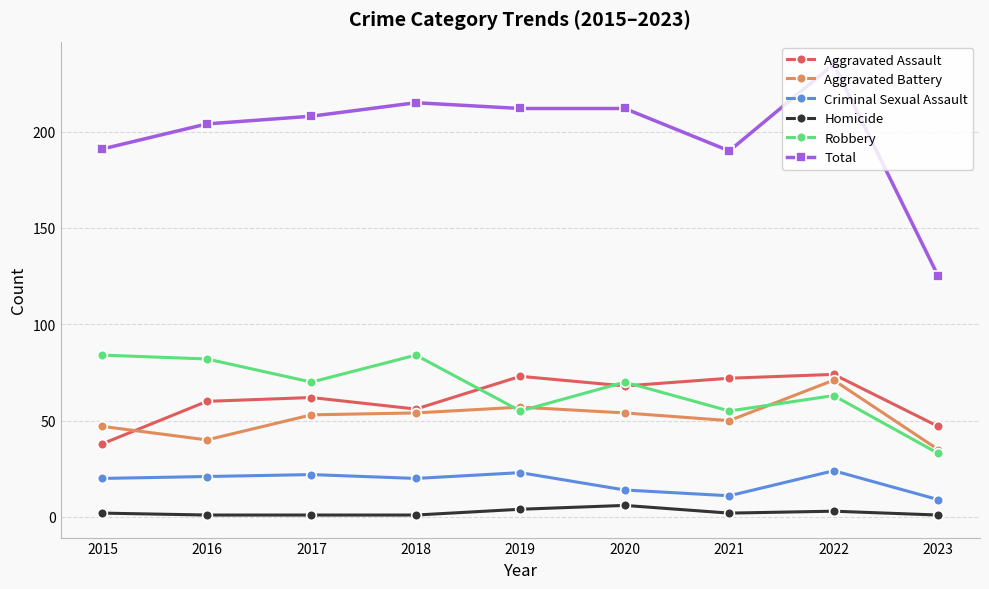

True or false: Robbery has more than 1 points higher than both neighbors.

True